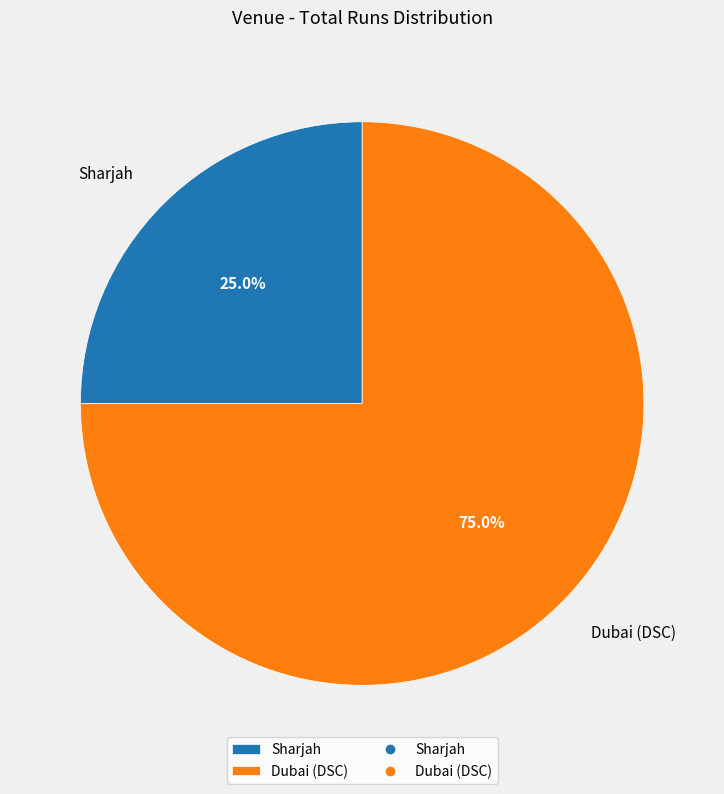

To the nearest percent, what is the difference between the Sharjah and Dubai (DSC) slice percentages?

50%